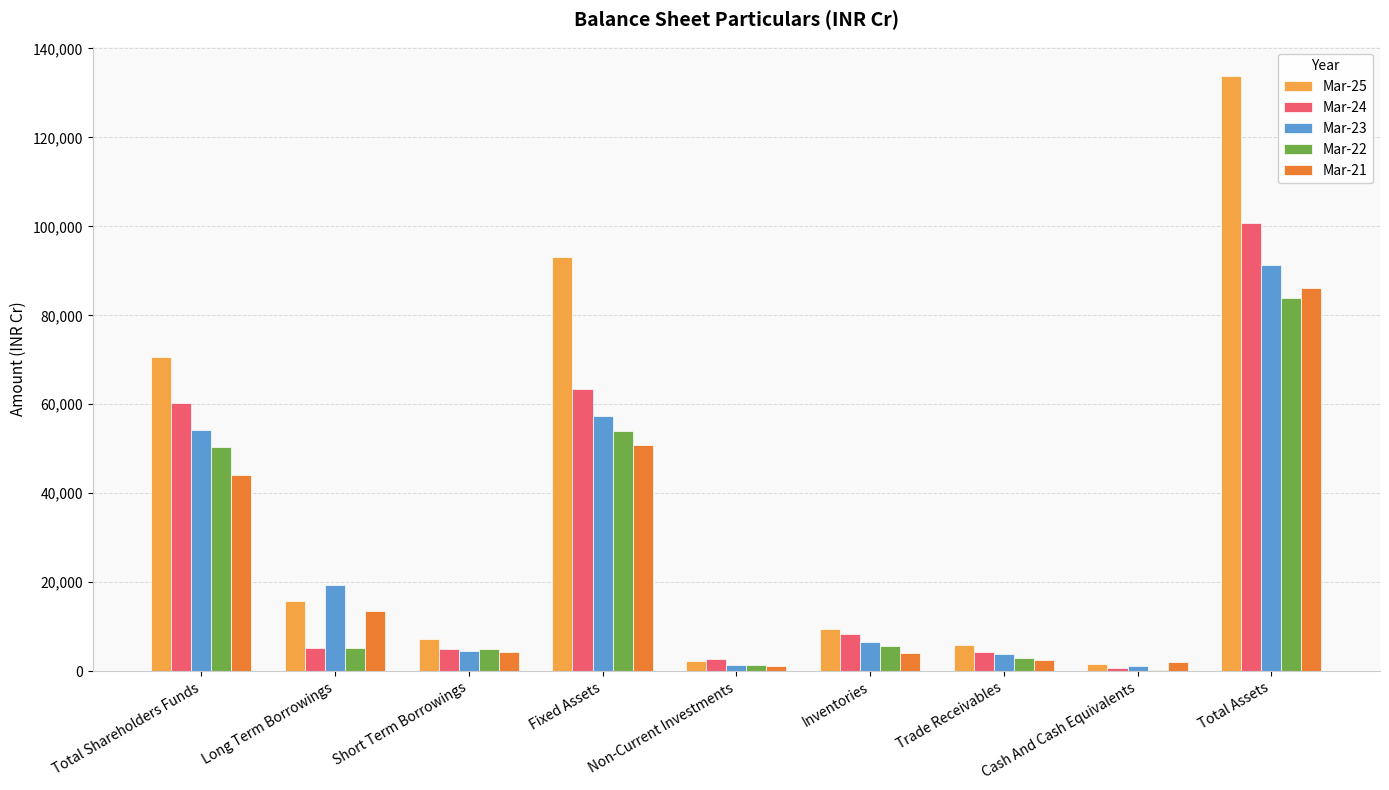

Read the Mar-22 value at Total Shareholders Funds.

50435.3